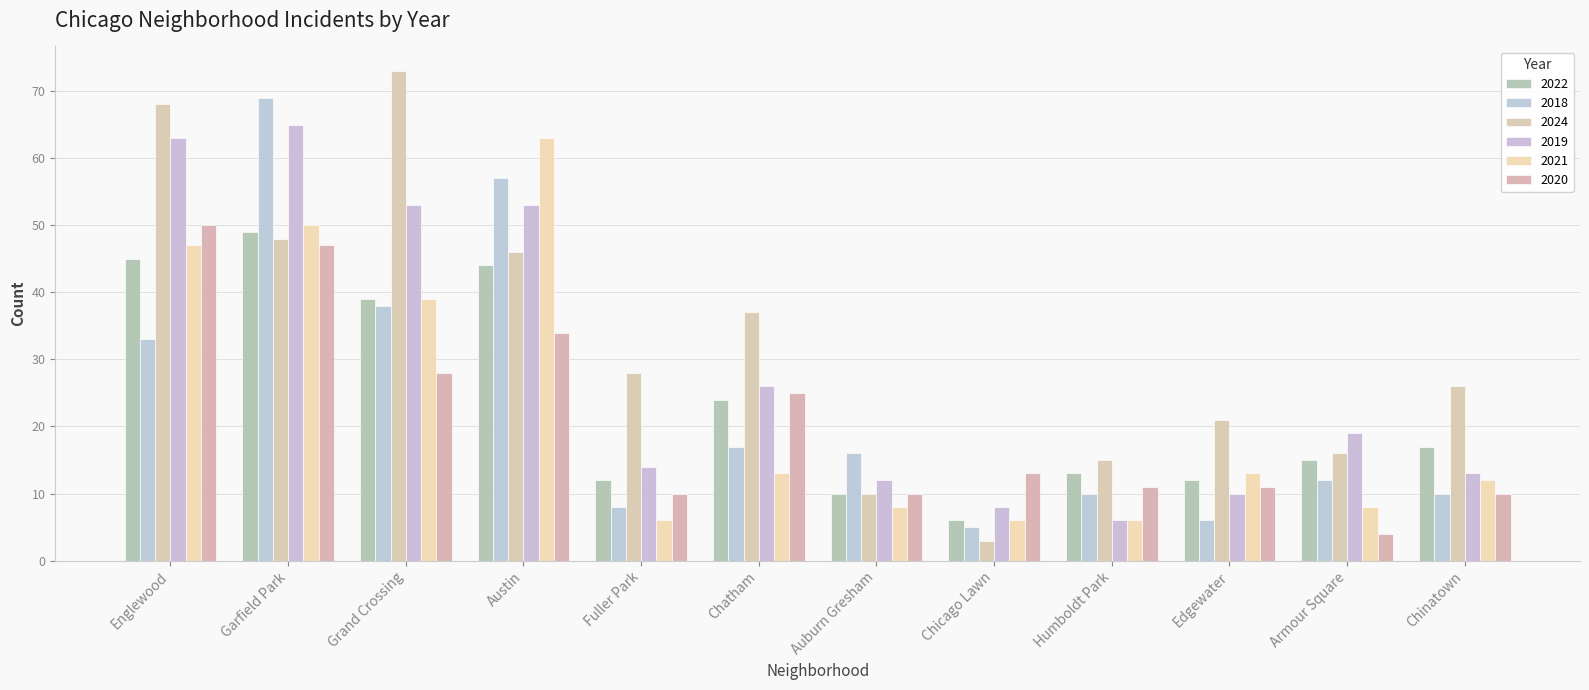

Reading left to right, extract all data points from this chart.

2022: 45	49	39	44	12	24	10	6	13	12	15	17
2018: 33	69	38	57	8	17	16	5	10	6	12	10
2024: 68	48	73	46	28	37	10	3	15	21	16	26
2019: 63	65	53	53	14	26	12	8	6	10	19	13
2021: 47	50	39	63	6	13	8	6	6	13	8	12
2020: 50	47	28	34	10	25	10	13	11	11	4	10